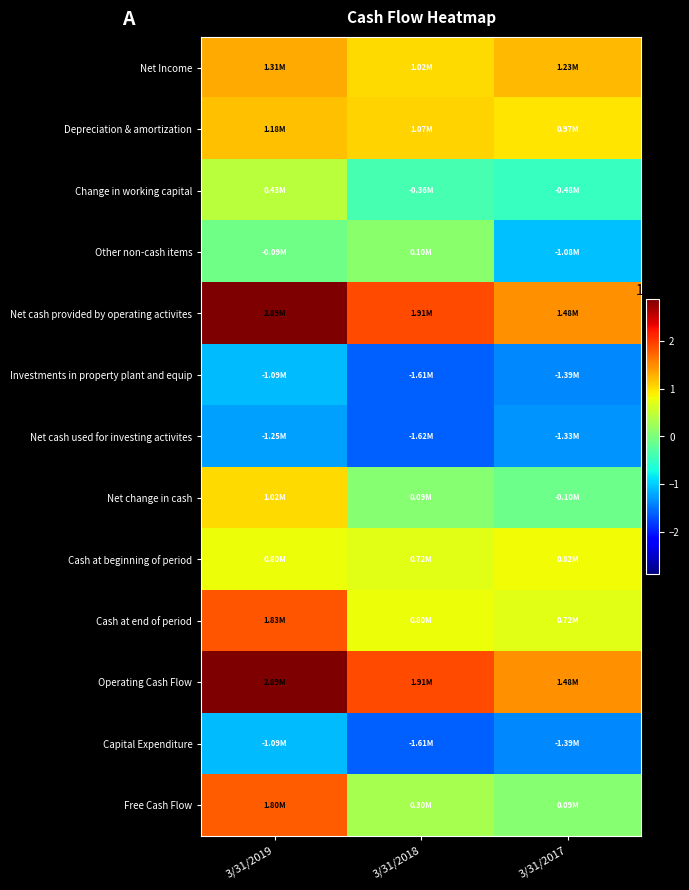

Between 3/31/2019 and 3/31/2017, which series saw the biggest shift?

Free Cash Flow